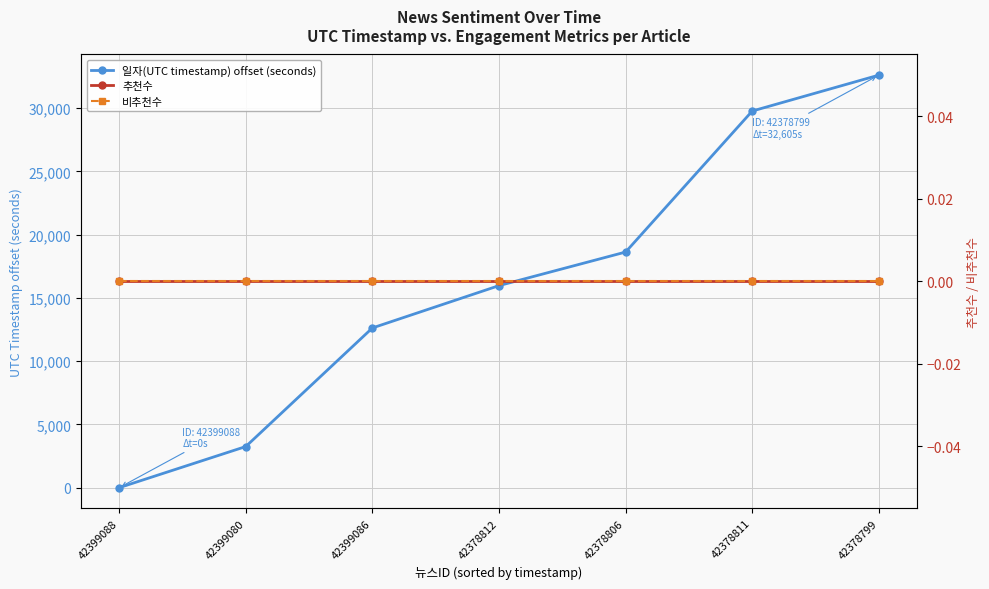

Reading left to right, extract all data points from this chart.

일자(UTC timestamp) offset (seconds): 42399088=0	42399080=3250	42399086=12623	42378812=15968	42378806=18623	42378811=29766	42378799=32605
추천수: 42399088=0	42399080=0	42399086=0	42378812=0	42378806=0	42378811=0	42378799=0
비추천수: 42399088=0	42399080=0	42399086=0	42378812=0	42378806=0	42378811=0	42378799=0